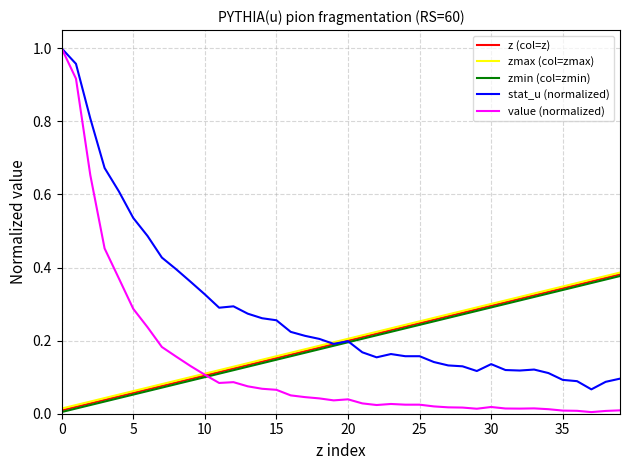

True or false: z (col=z) has more than 0 interior local peaks.

False